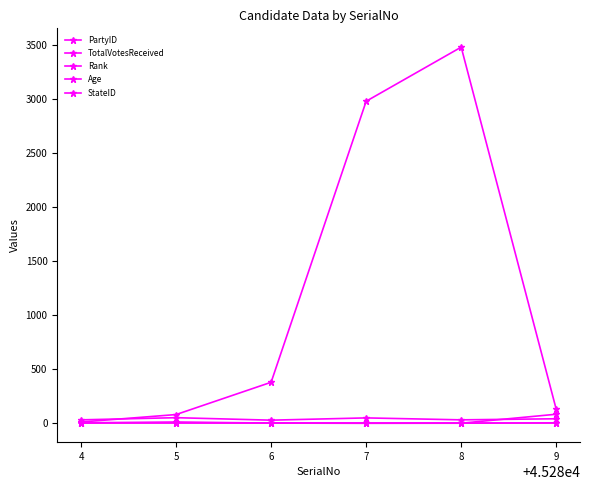

What is the average value of the PartyID series?

17